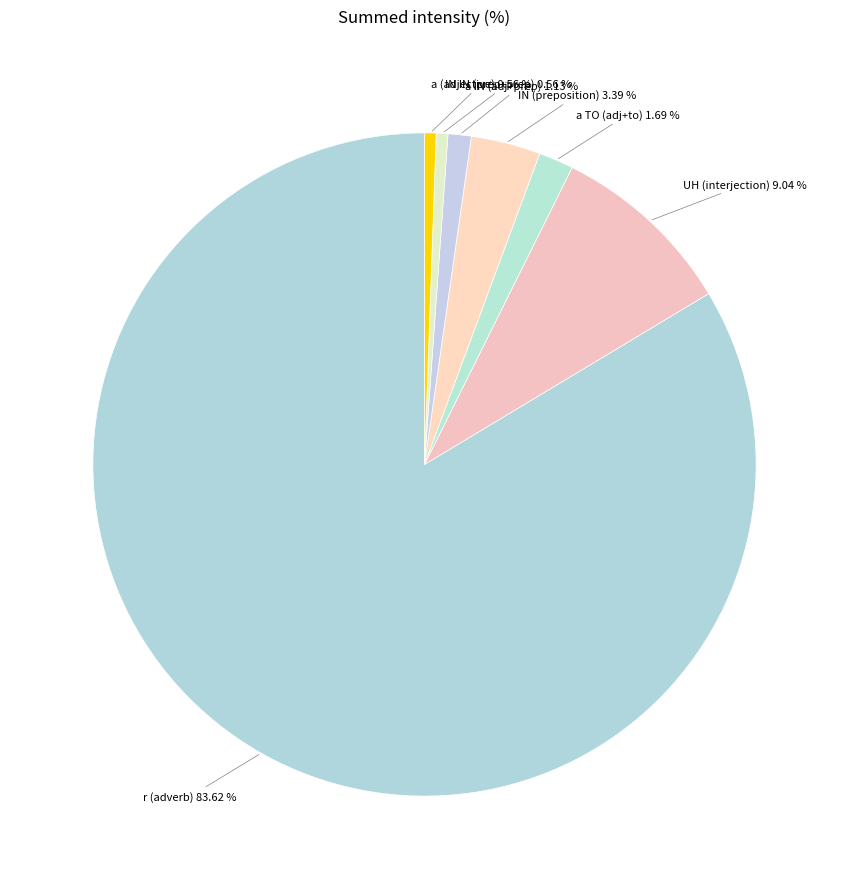

What is the ratio of the value at r to the value at IN IN?

148.0